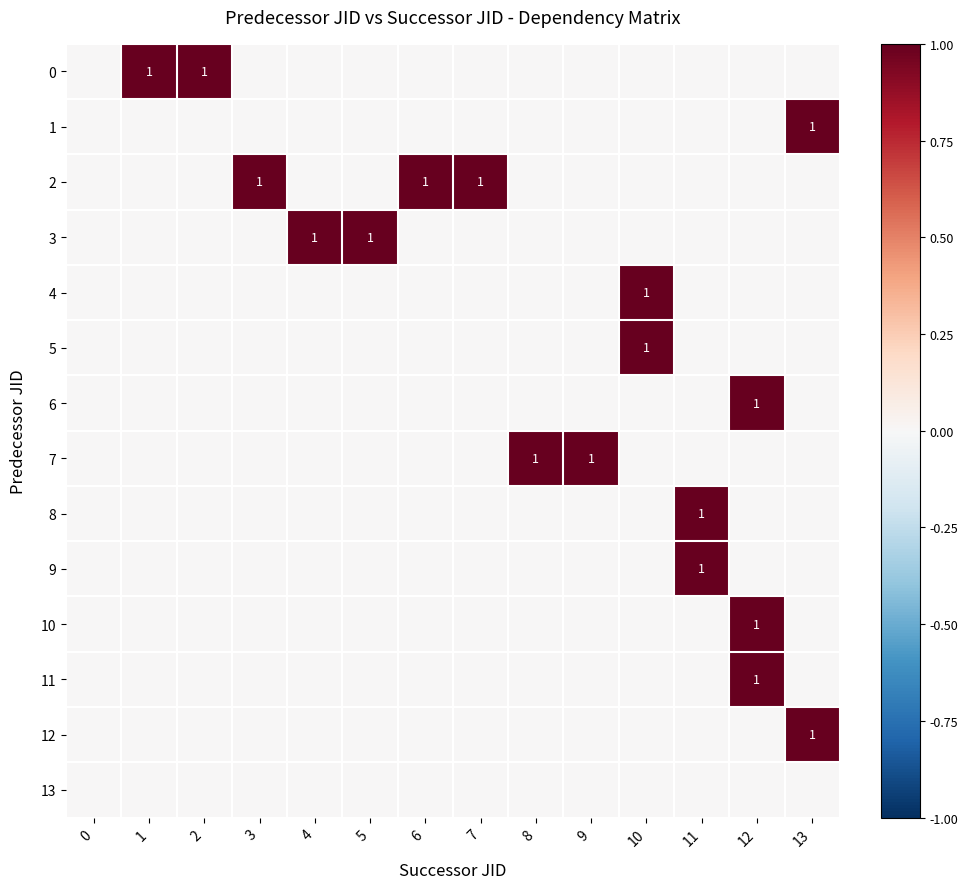

How many 0 values are between 0 and 1?

14